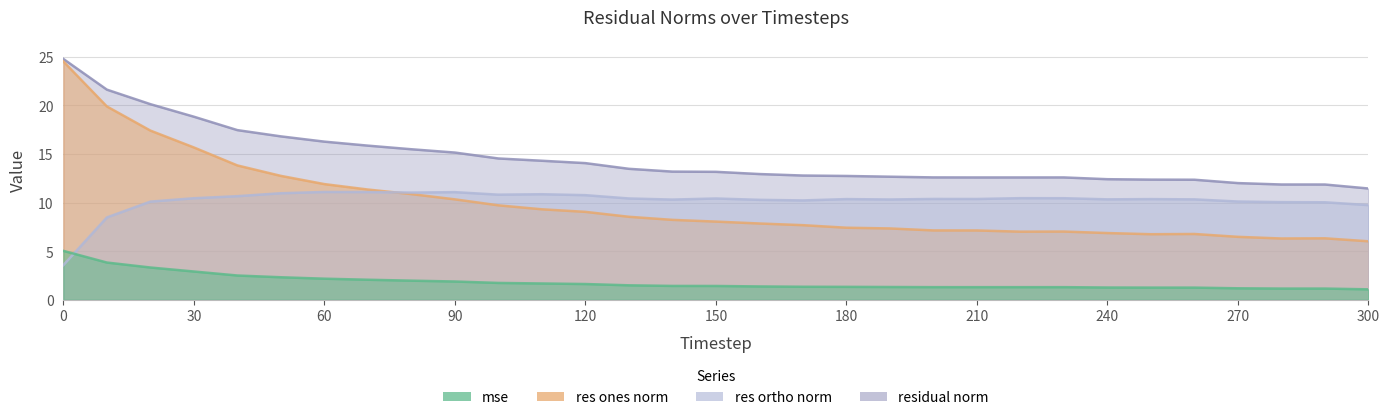

How many data points in res_ortho_norm are less than 10?

3